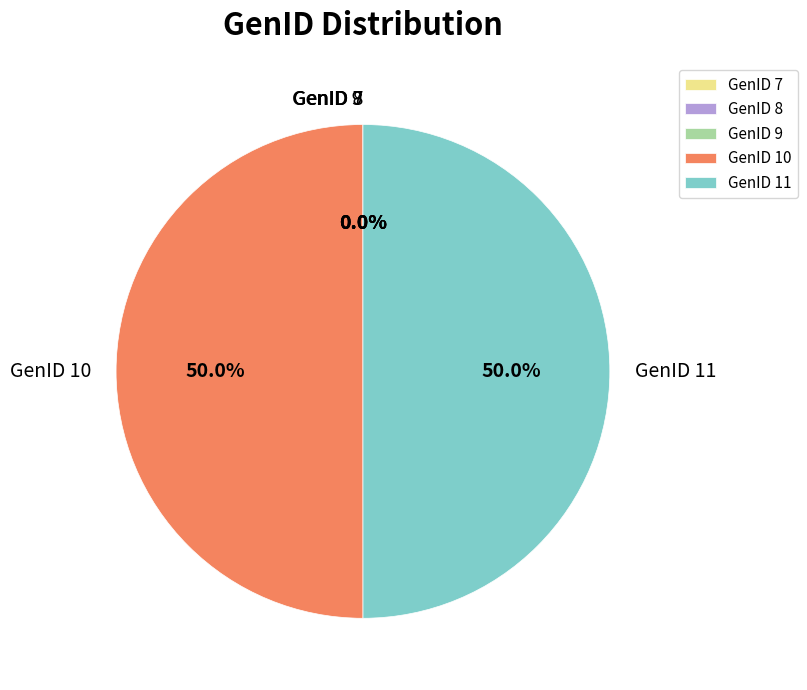

How much of the chart is everything except GenID 10?

50.0%